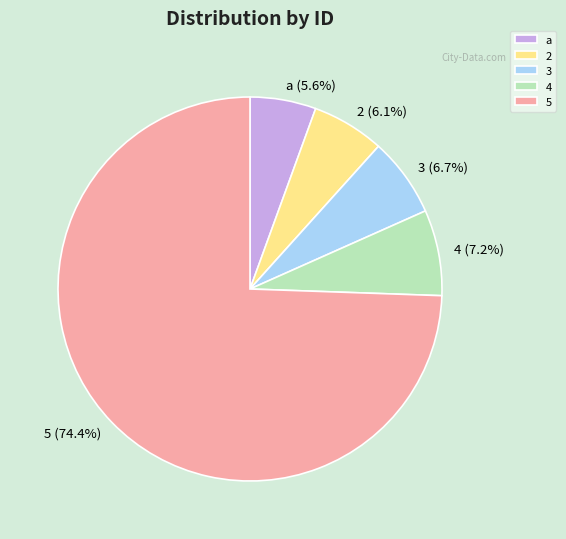

True or false: 5 accounts for 68% of the total.

False